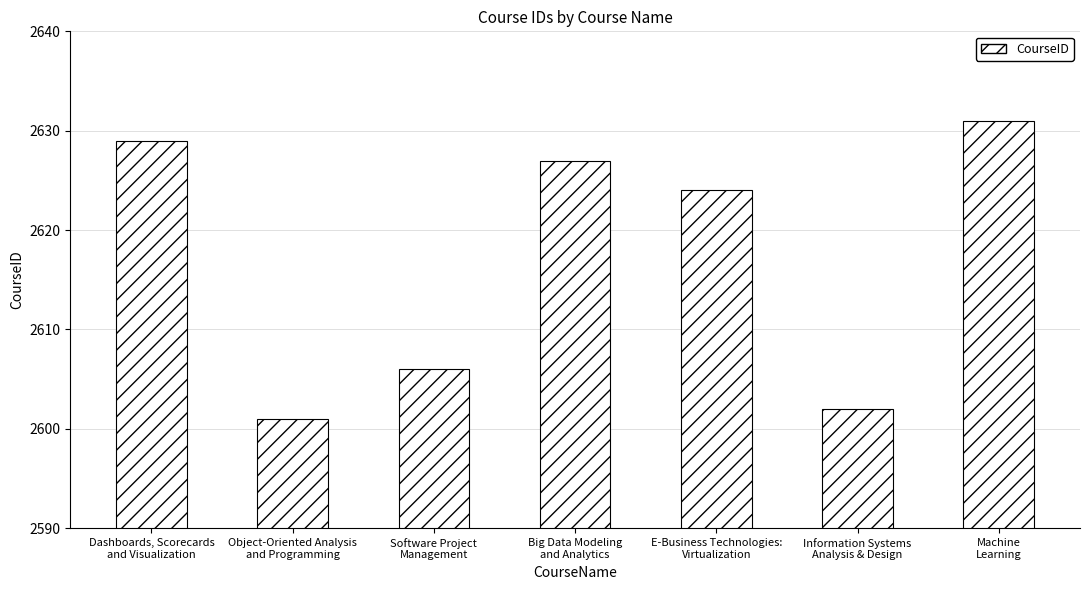

What is the ratio of the value at E-Business Technologies:
Virtualization to the value at Machine
Learning?

1.0